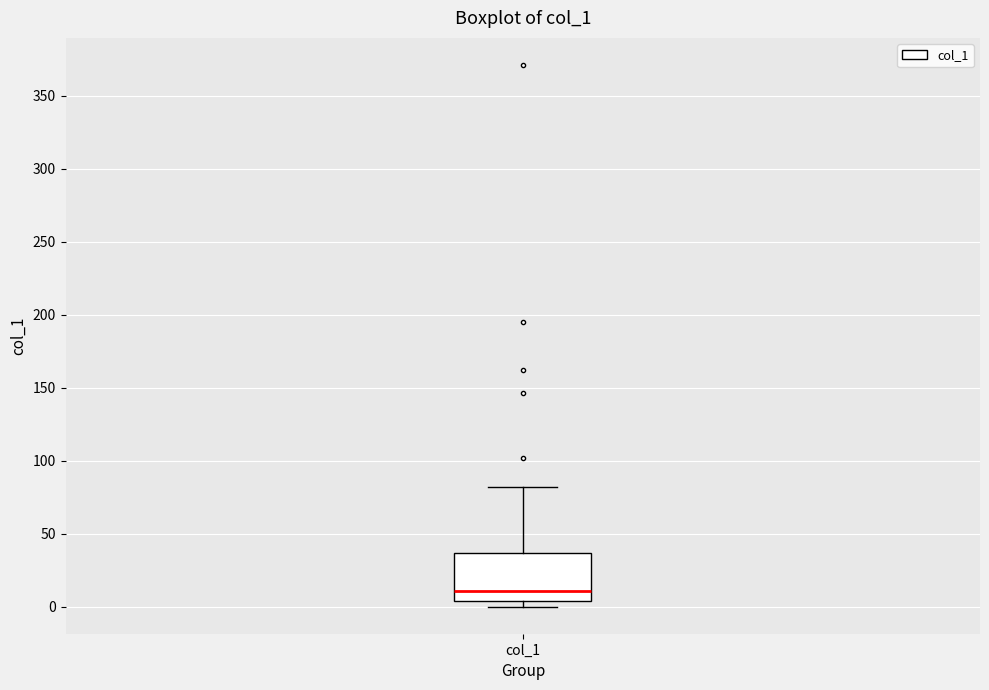

Transcribe this box plot: give where the median line is, the range the box spans, and where the two whiskers end, as read against the y-axis. The values are not printed on the chart, so give them approximately, as read against the axis.

median 10, box 5 to 35, whiskers 0 to 80